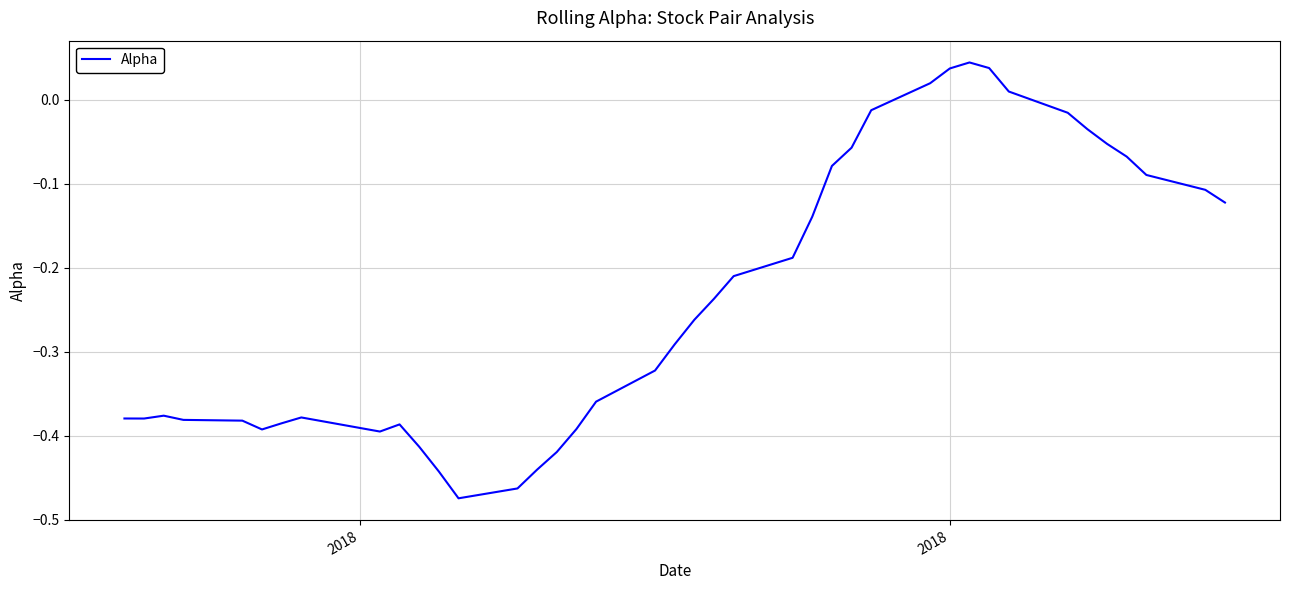

How many lines are shown in the chart?

1